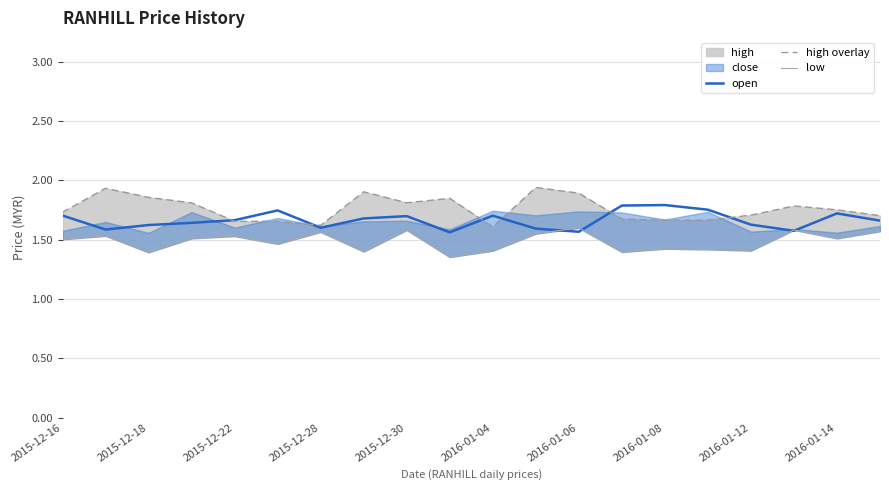

What is the sum of all low values?

29.7